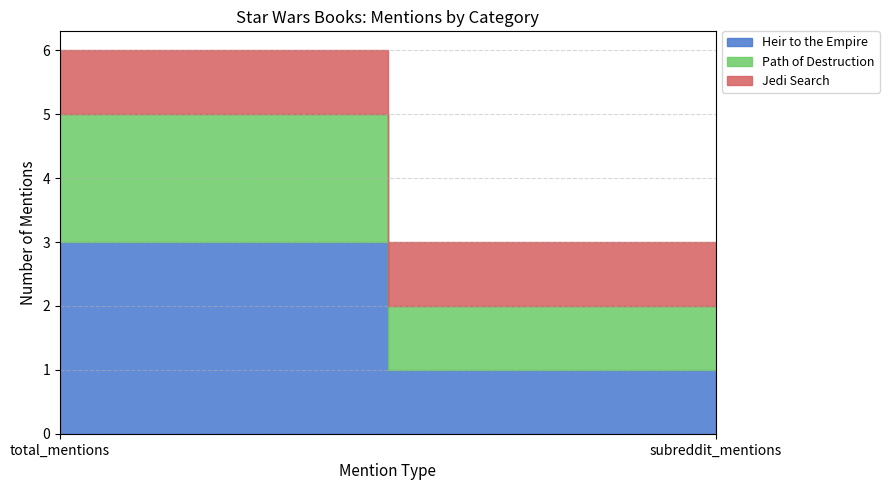

The Heir to the Empire series shows 1 at subreddit_mentions. True or false?

True